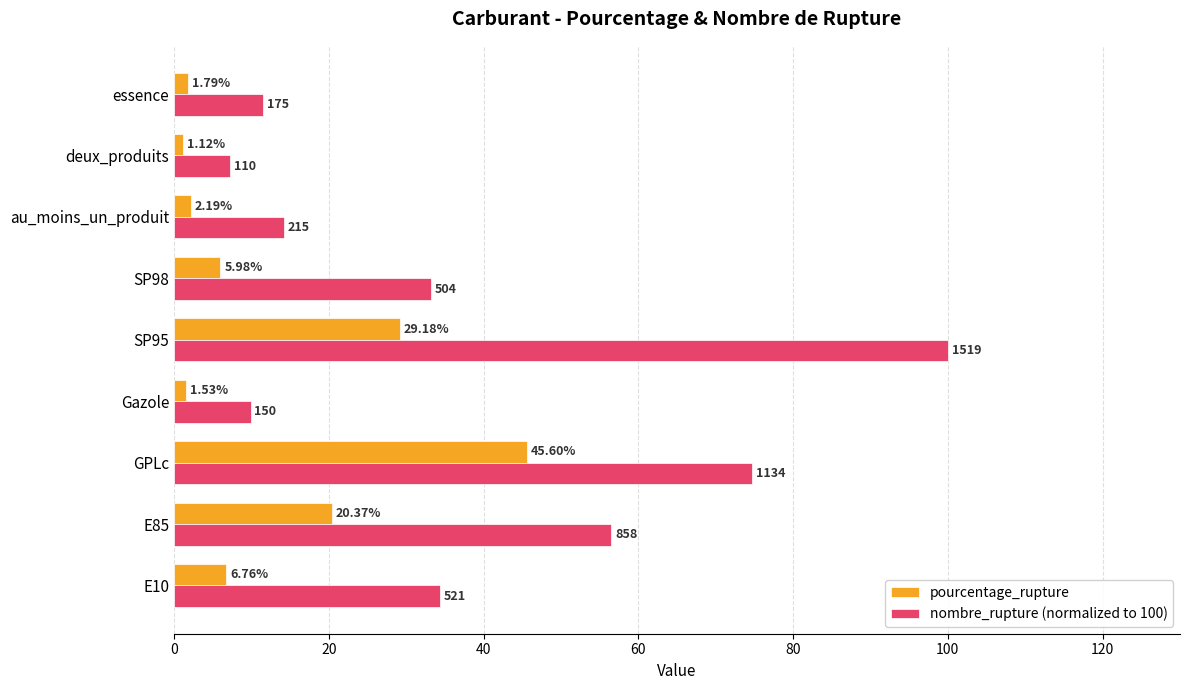

Between SP95 and au_moins_un_produit, which series saw the biggest shift?

nombre_rupture (normalized to 100)